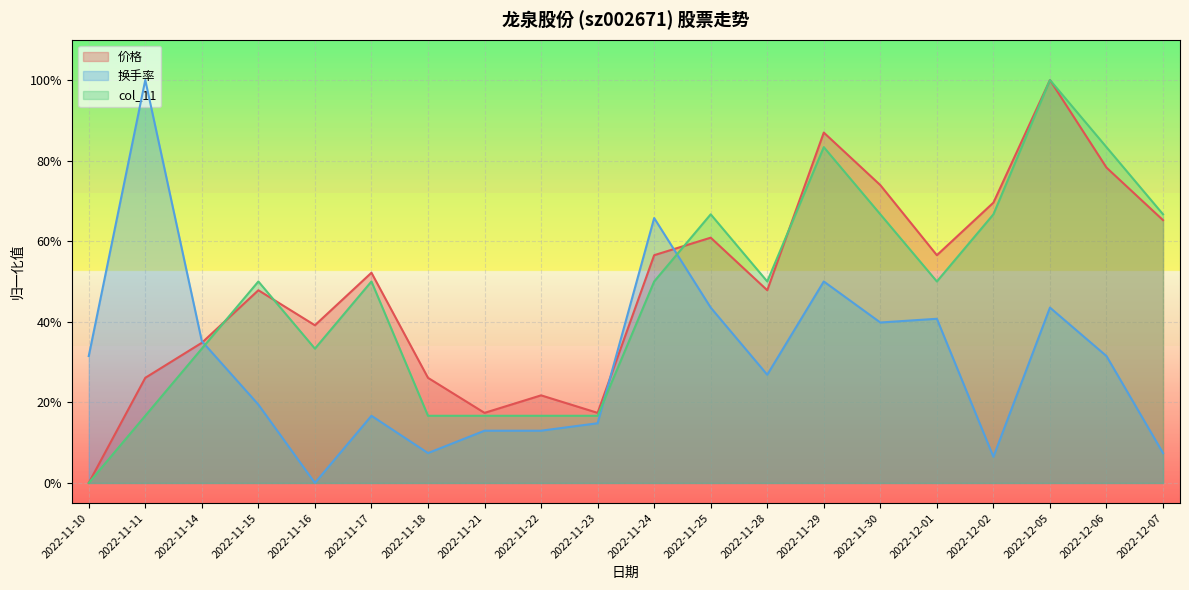

Is the value of 价格 at 2022-11-10 greater than the value of col_11 at 2022-11-16?

No